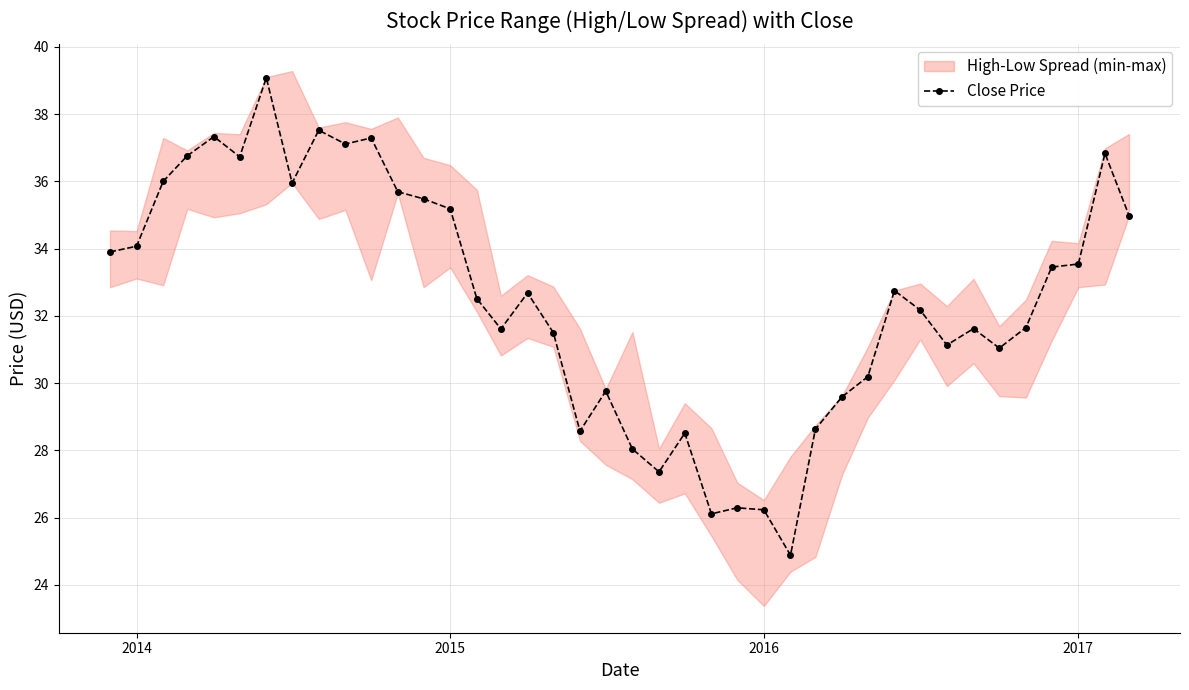

True or false: Close Price has more than 1 interior local peaks.

True